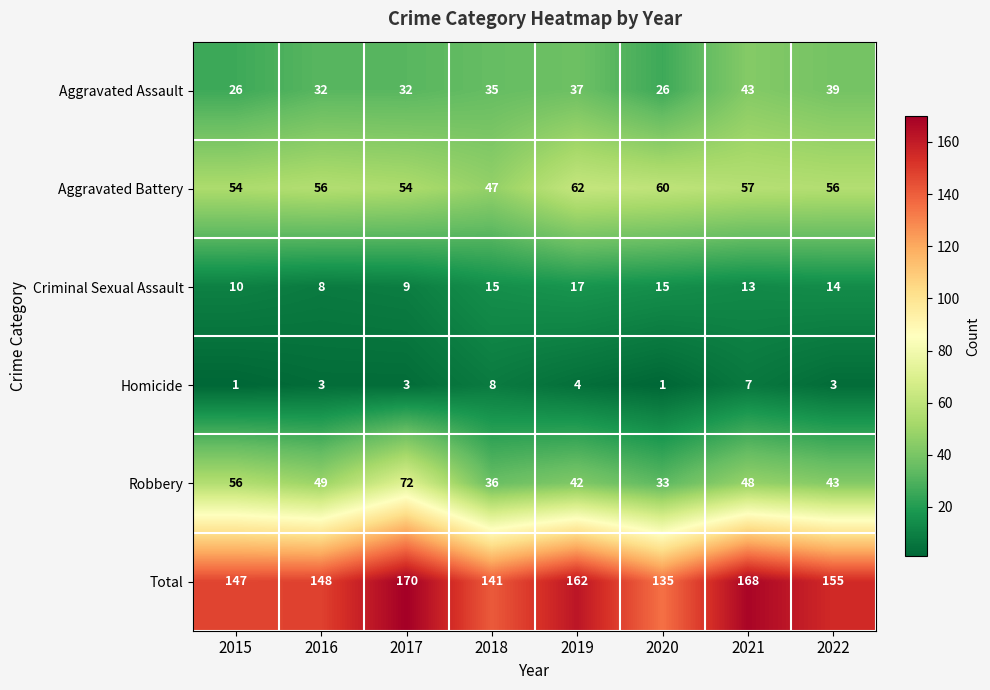

Where is Aggravated Assault nearest to the value 34?

2018